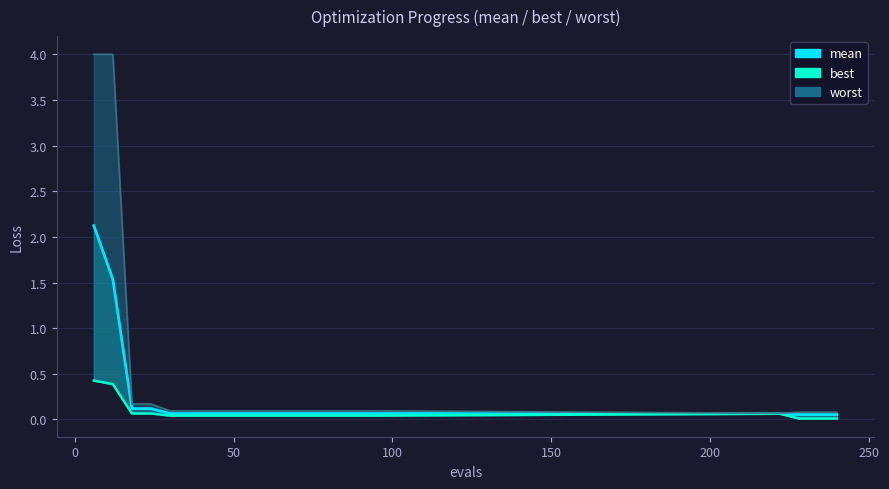

What value does the data have at 100?

0.1